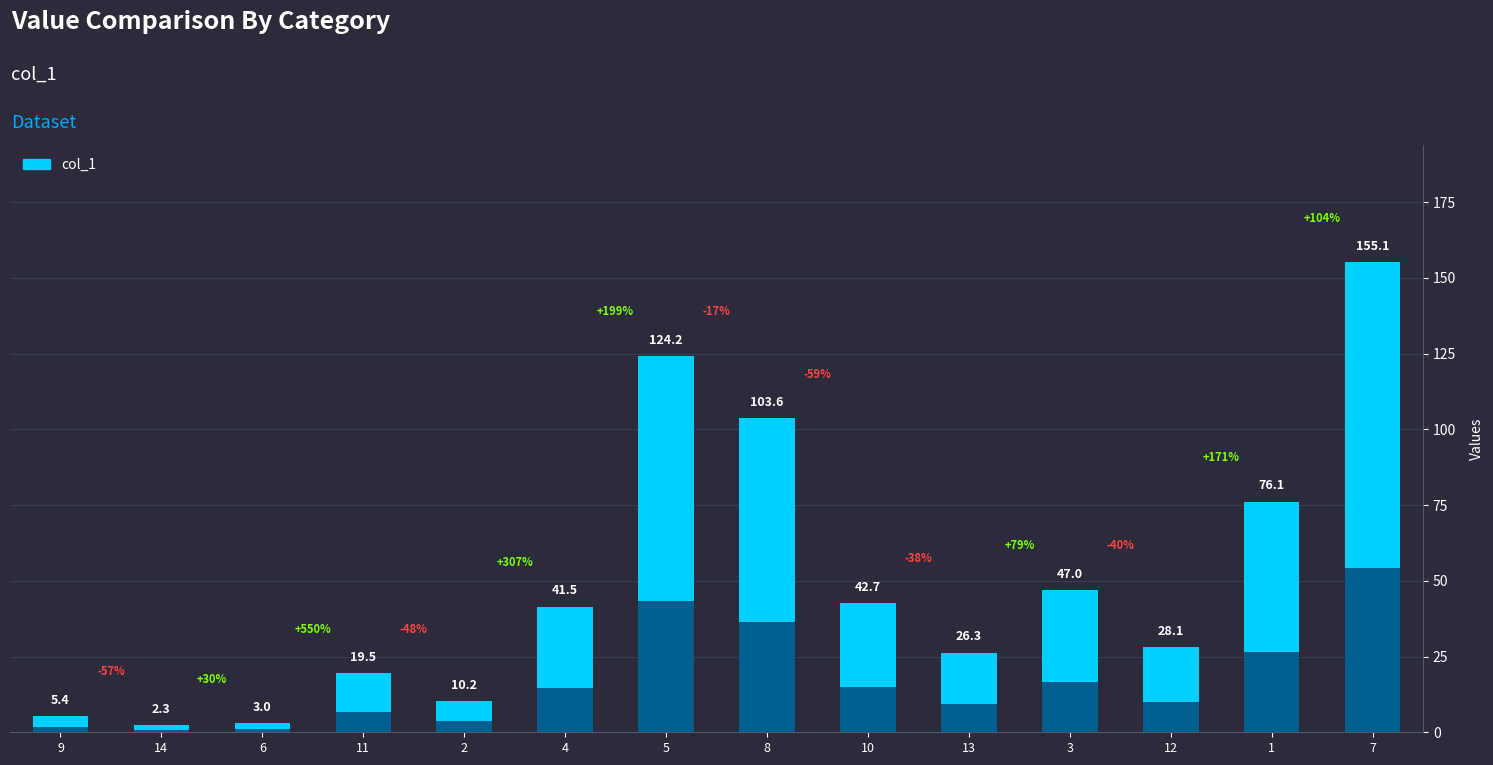

What is the maximum value shown in the chart?

155.1